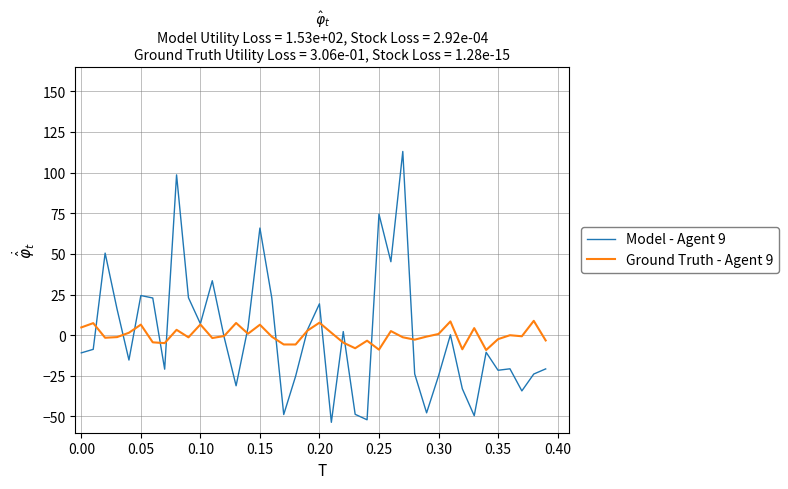

List the series in order of their peak value, lowest first.

Ground Truth - Agent 9, Model - Agent 9